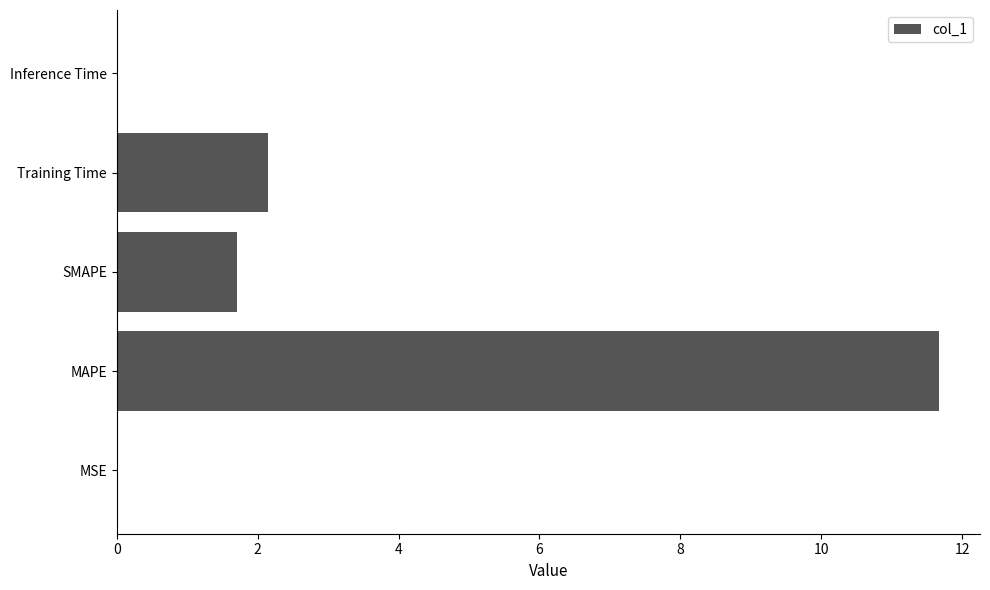

Are the bars horizontal?

Yes